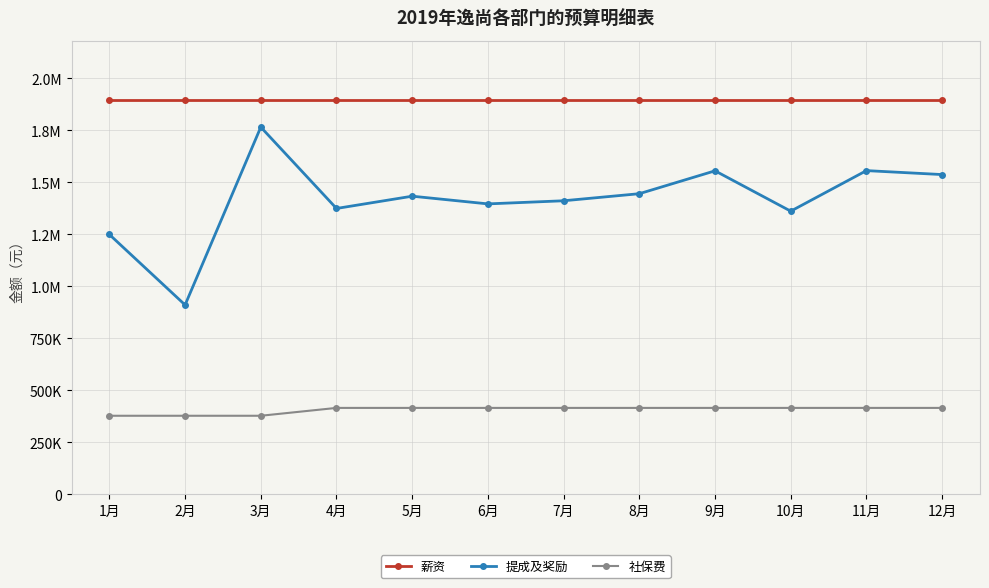

What is the total value across all series at 1月?

3523892.4